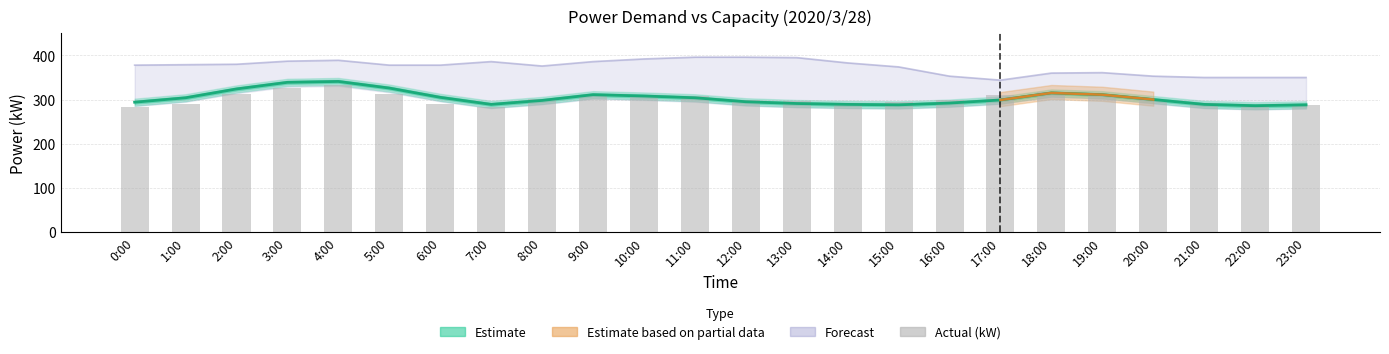

What is the label of the 14th bar from the right?

10:00